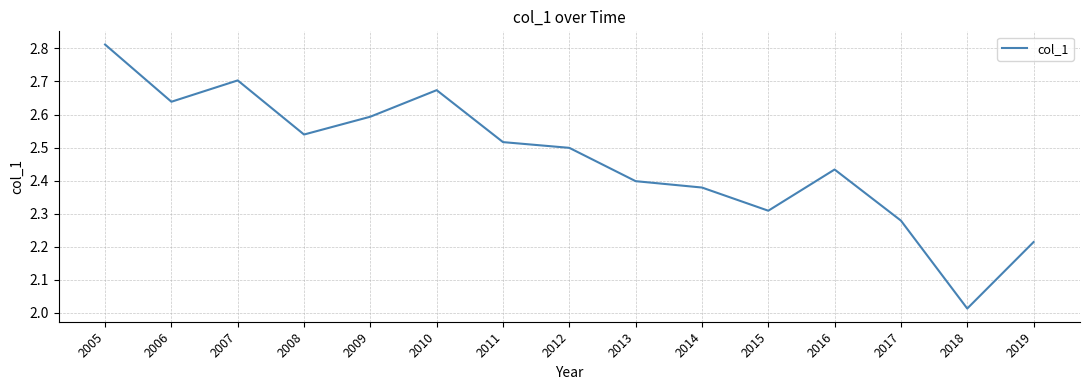

Which label corresponds to the smallest value in the chart?

2018